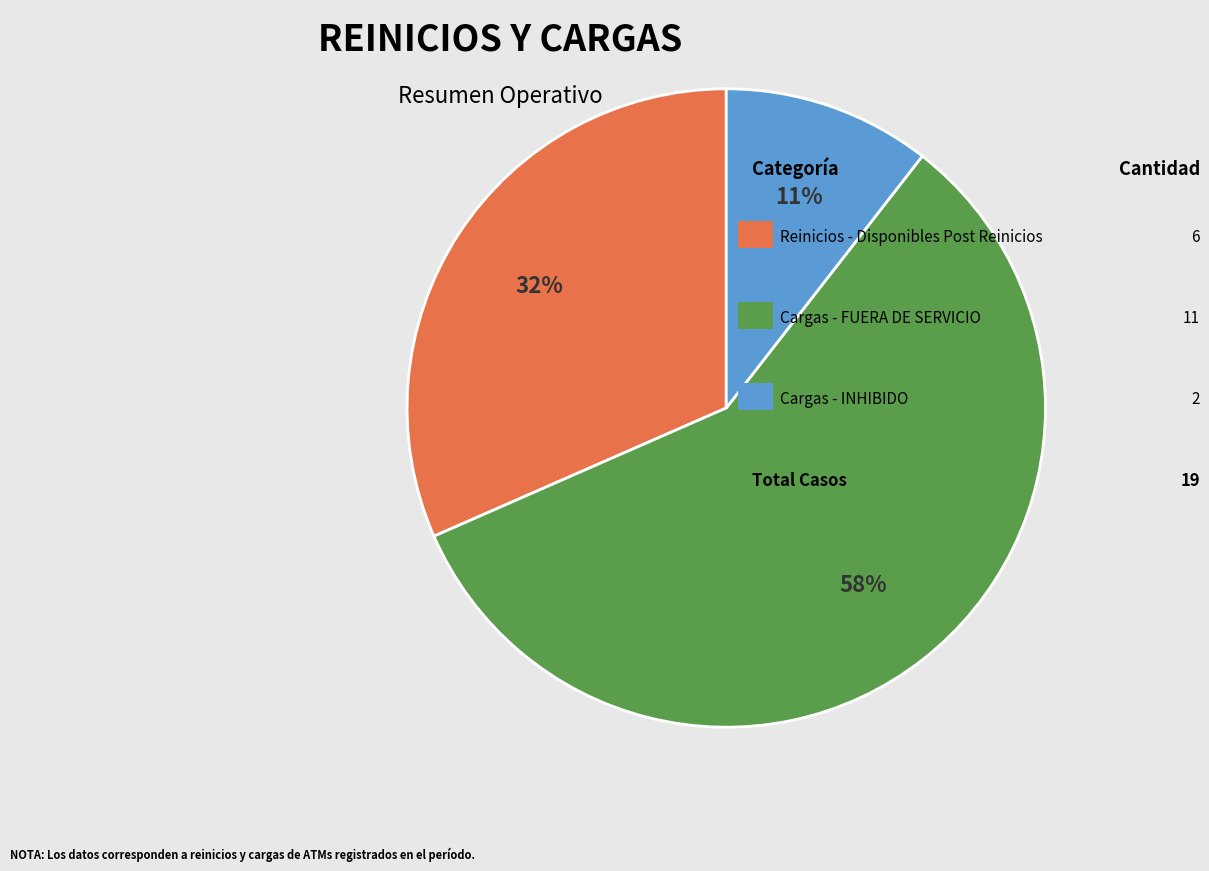

Is there any slice that represents more than half of the pie?

Yes